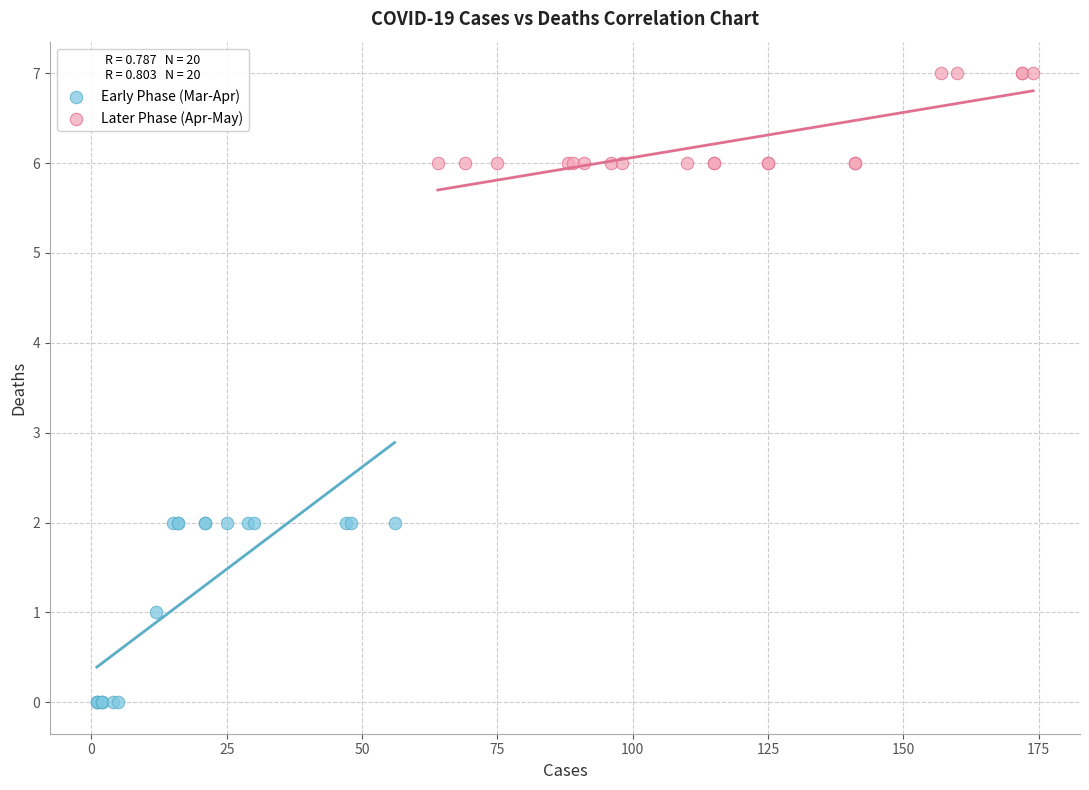

Which series has the widest spread of Y values?

Early Phase (Mar-Apr)